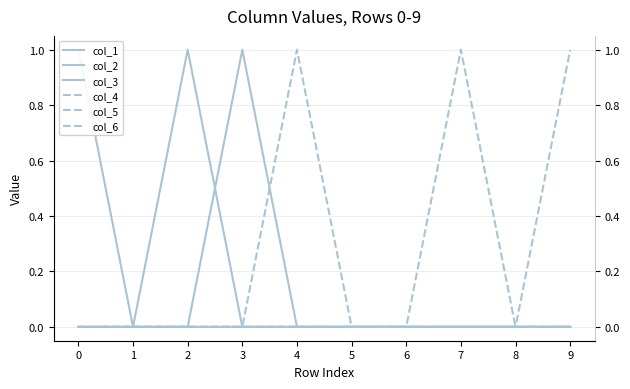

How many values in col_5 are above zero?

1